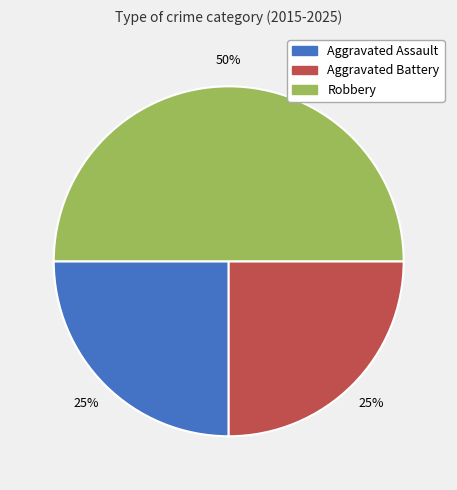

Which category has the biggest portion of the pie?

Robbery